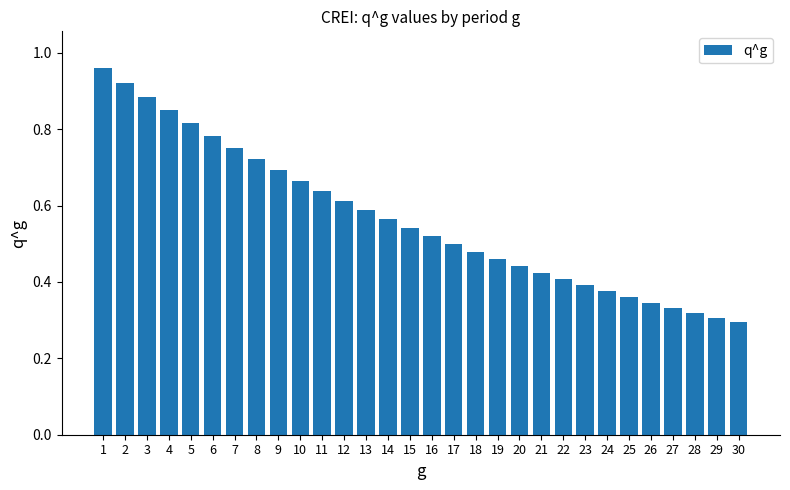

Is it true that the value at 10 is 0.2?

False